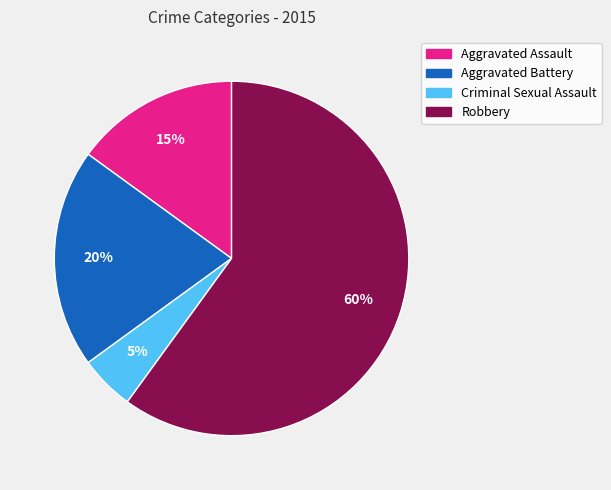

What is the smallest slice in the pie chart?

Criminal Sexual Assault